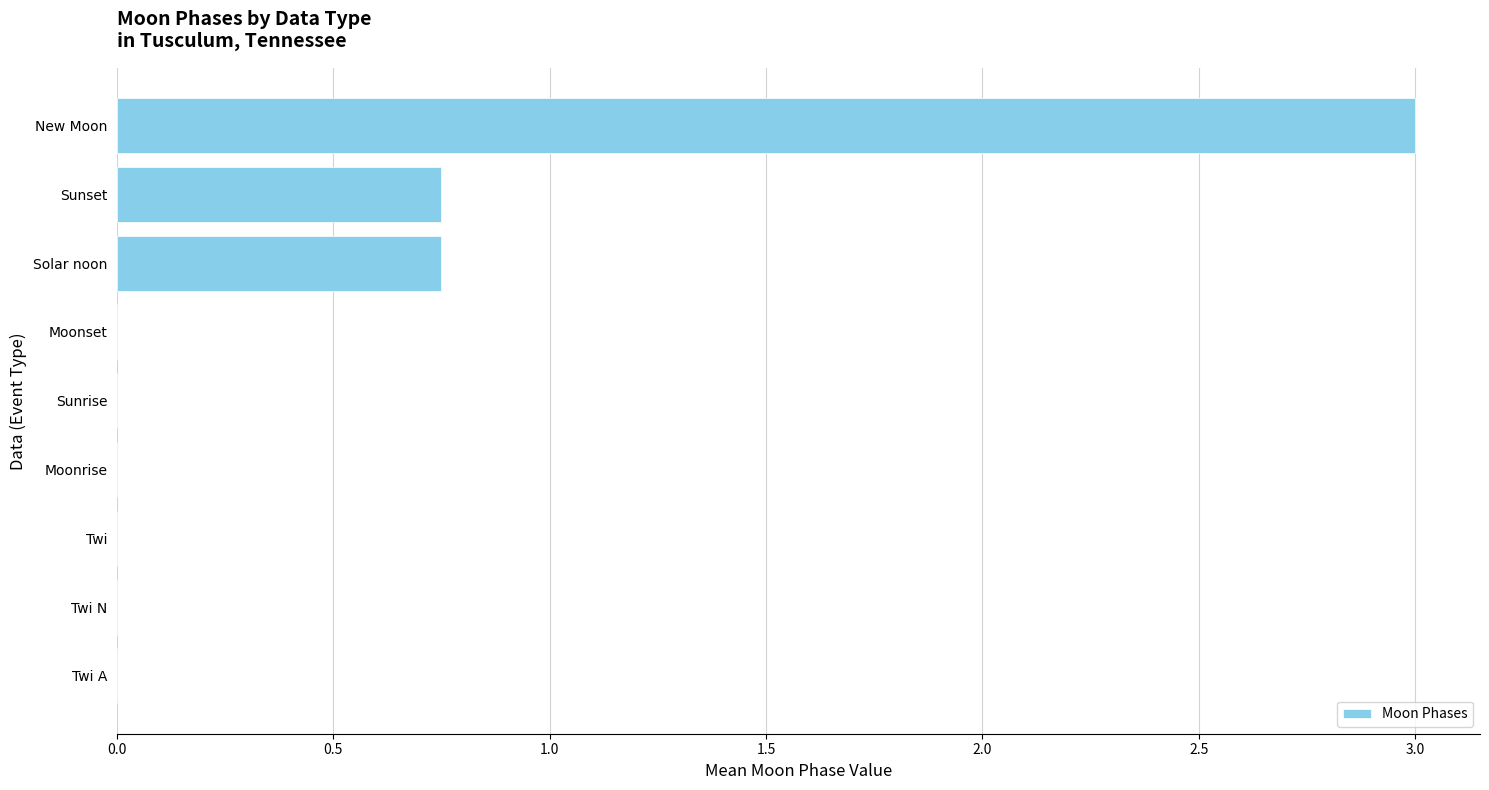

At which category does the chart reach its peak across all series?

New Moon